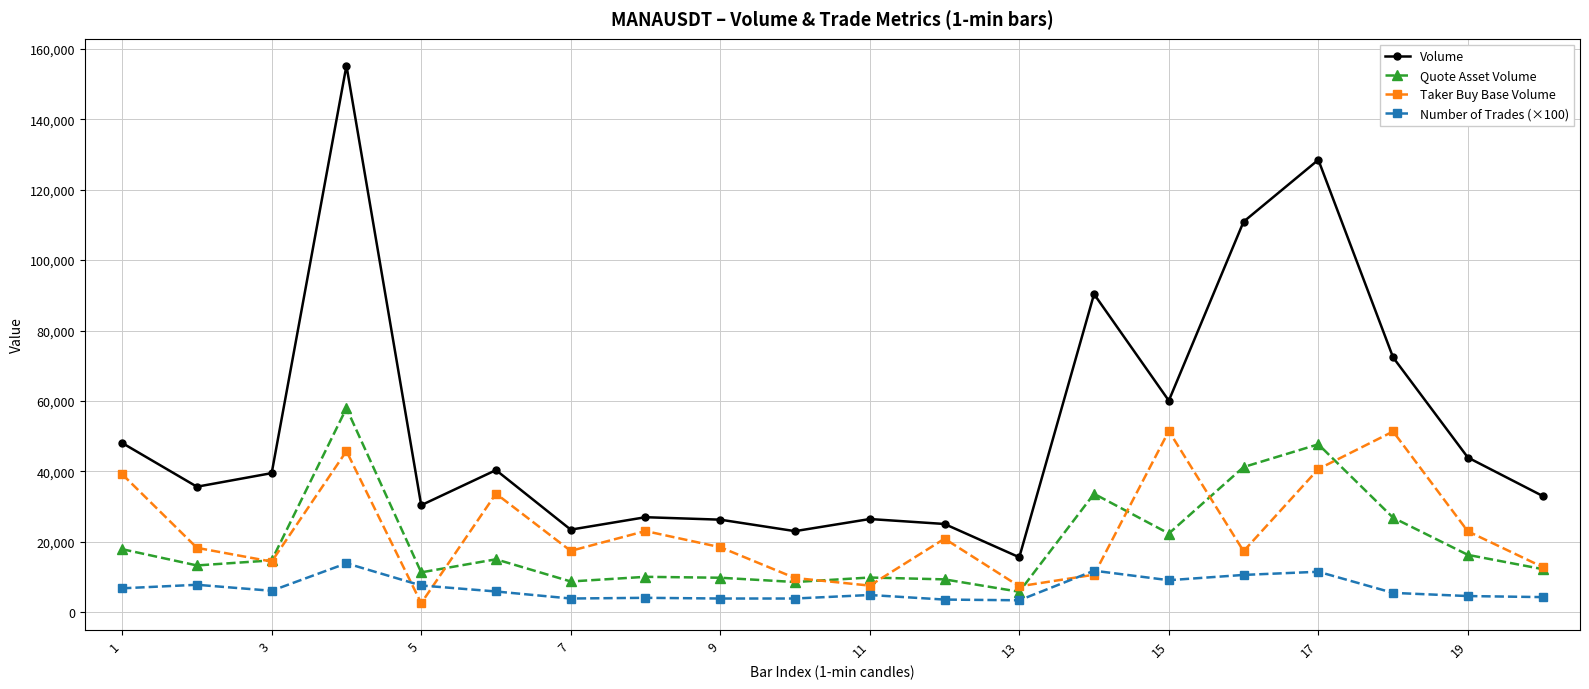

Count the number of data series in this chart.

4